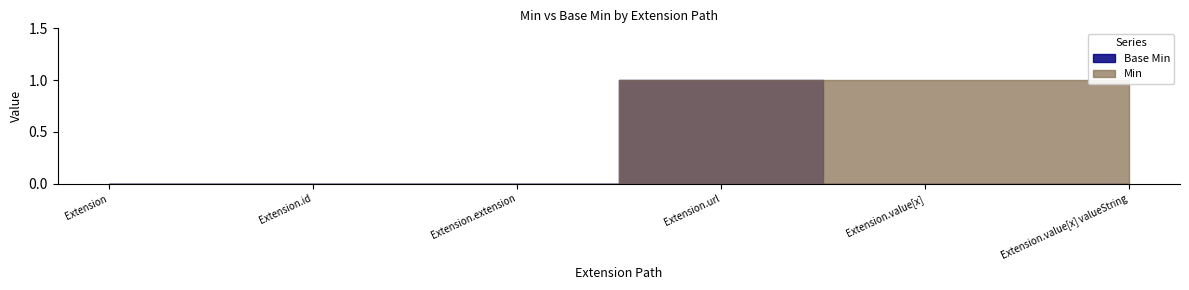

True or false: Min and Base Min cross at least once.

False